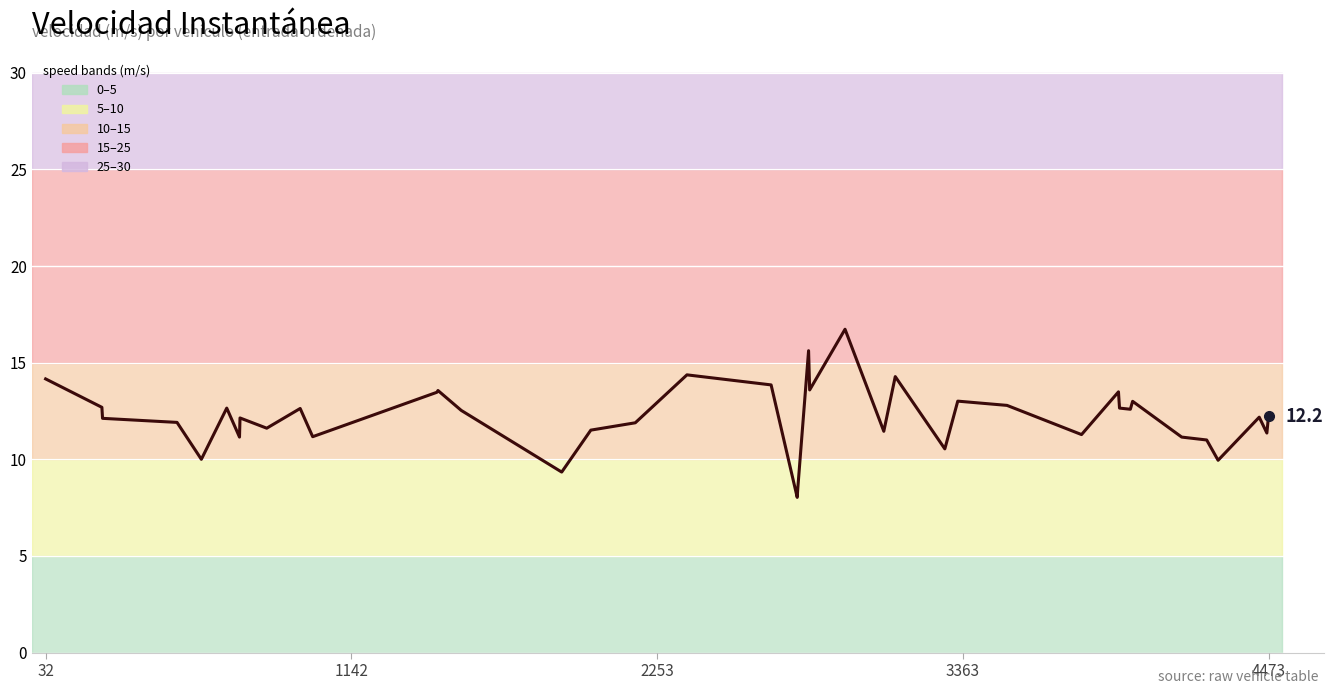

At which label does the data first exceed 12?

32